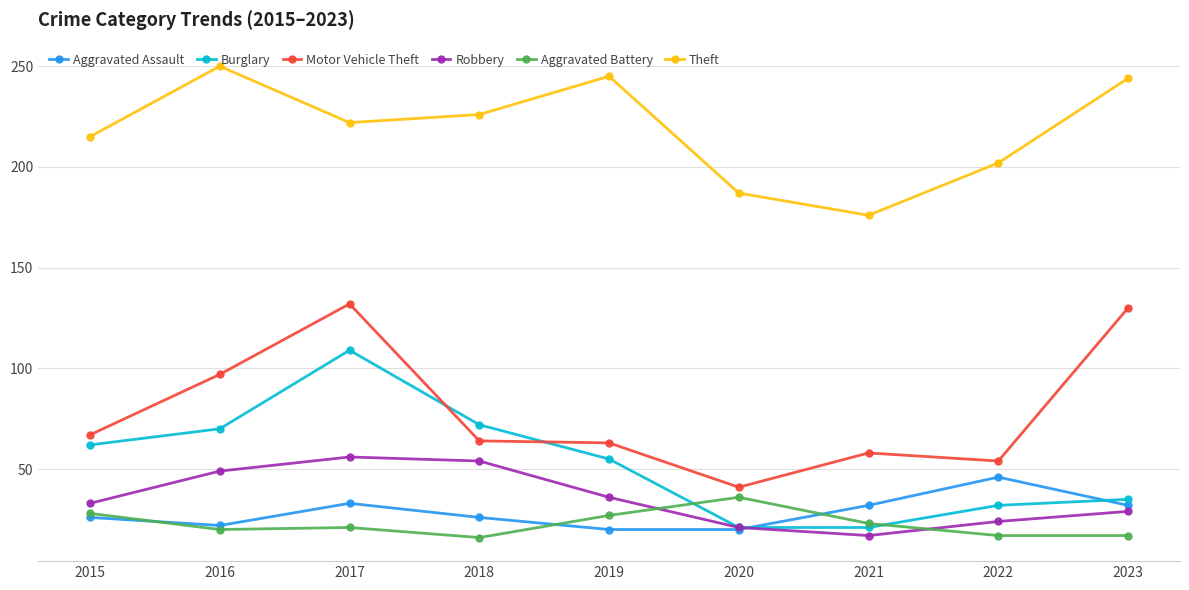

Where does the Motor Vehicle Theft series first go above 64?

2015